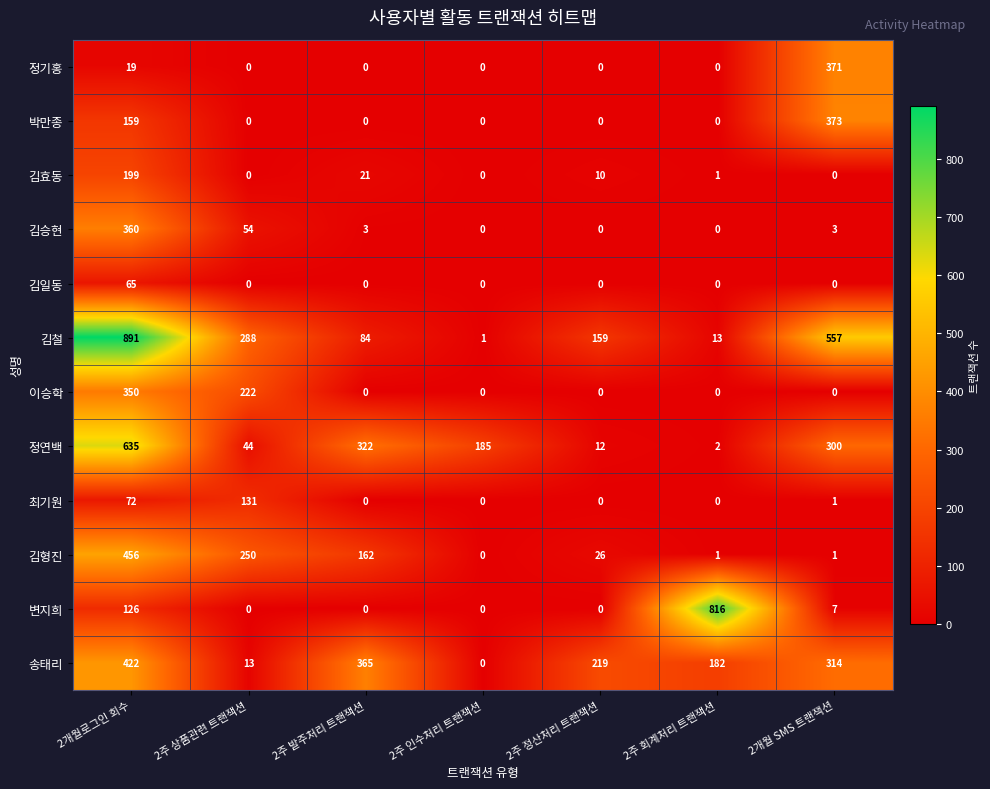

What is the maximum value for 박만종?

373